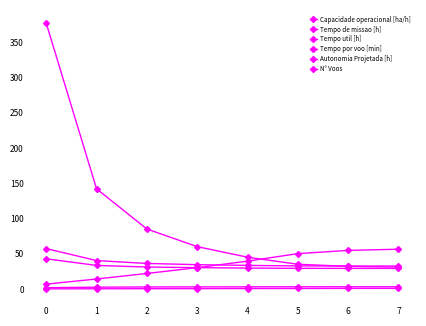

The Tempo util [h] series shows 29.1 at 6. True or false?

True